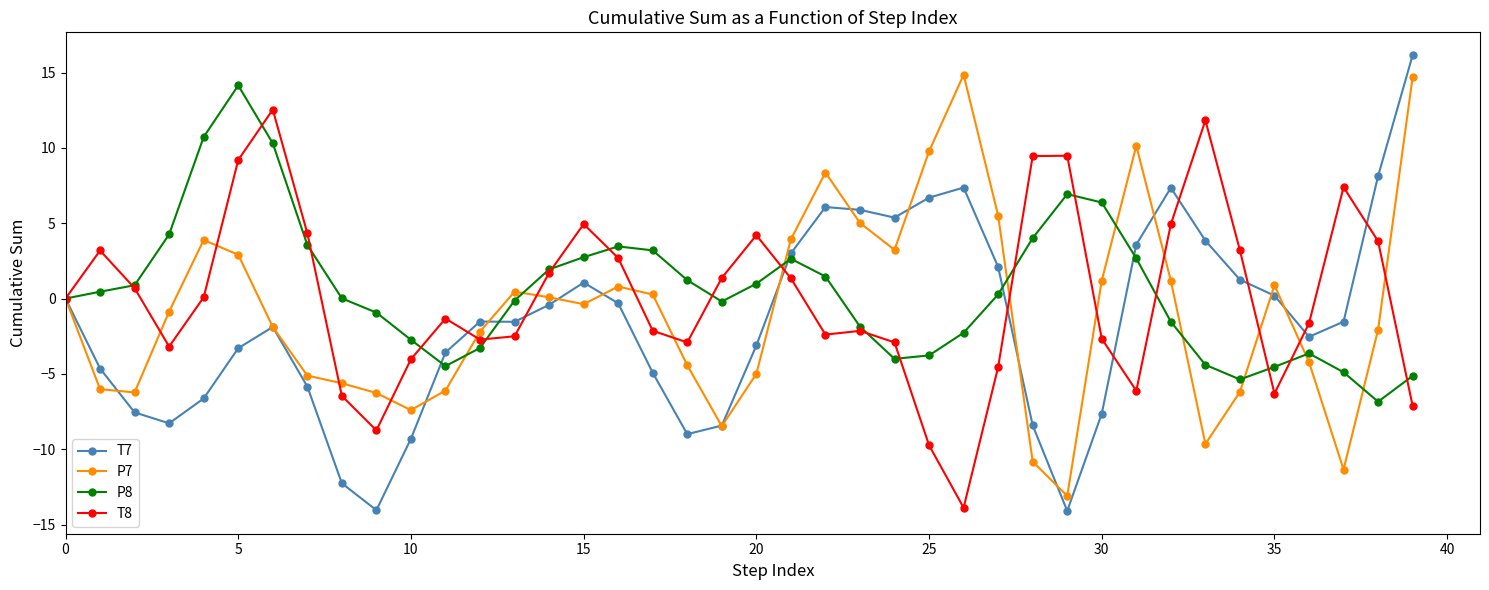

What is the difference between the second highest and minimum values in the P7 series?

27.8